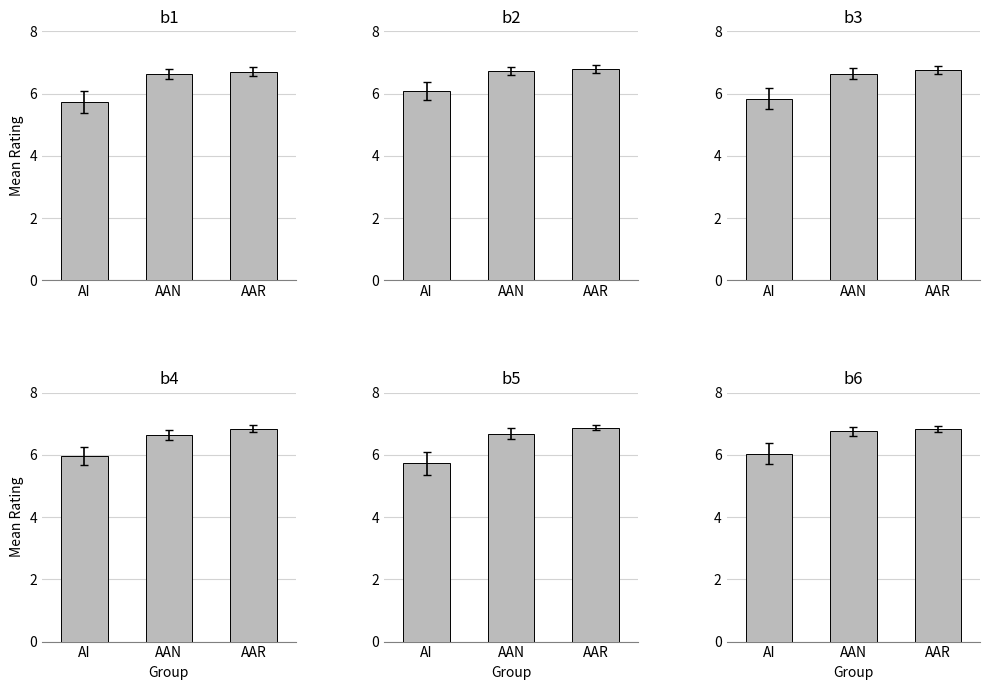

Reading left to right, what are all the values shown in this chart?

b1: AI=5.7	AAN=6.6	AAR=6.7
b2: AI=6.1	AAN=6.7	AAR=6.8
b3: AI=5.8	AAN=6.6	AAR=6.8
b4: AI=6.0	AAN=6.6	AAR=6.8
b5: AI=5.7	AAN=6.7	AAR=6.9
b6: AI=6.0	AAN=6.8	AAR=6.8